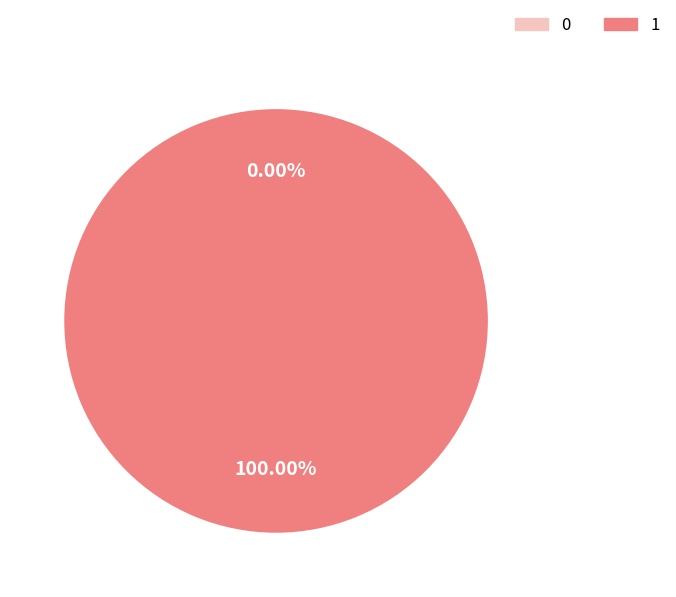

The 0 slice represents 0% of the pie. True or false?

True